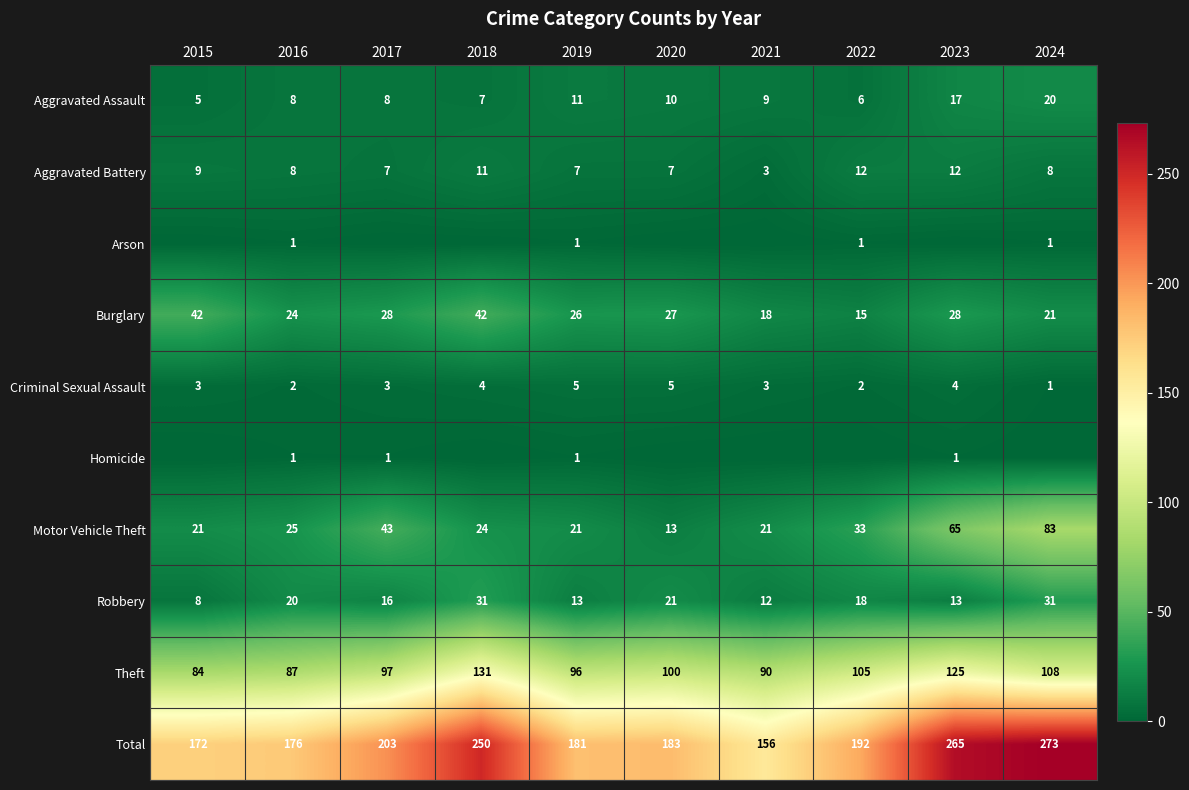

Which category has the lowest value in the Aggravated Battery series?

2021